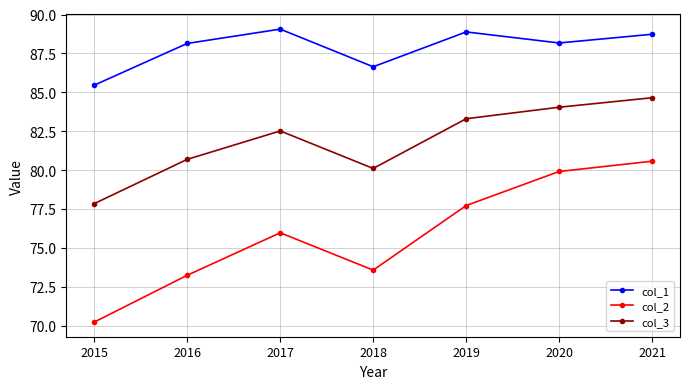

Where is the first local minimum for col_1?

2018